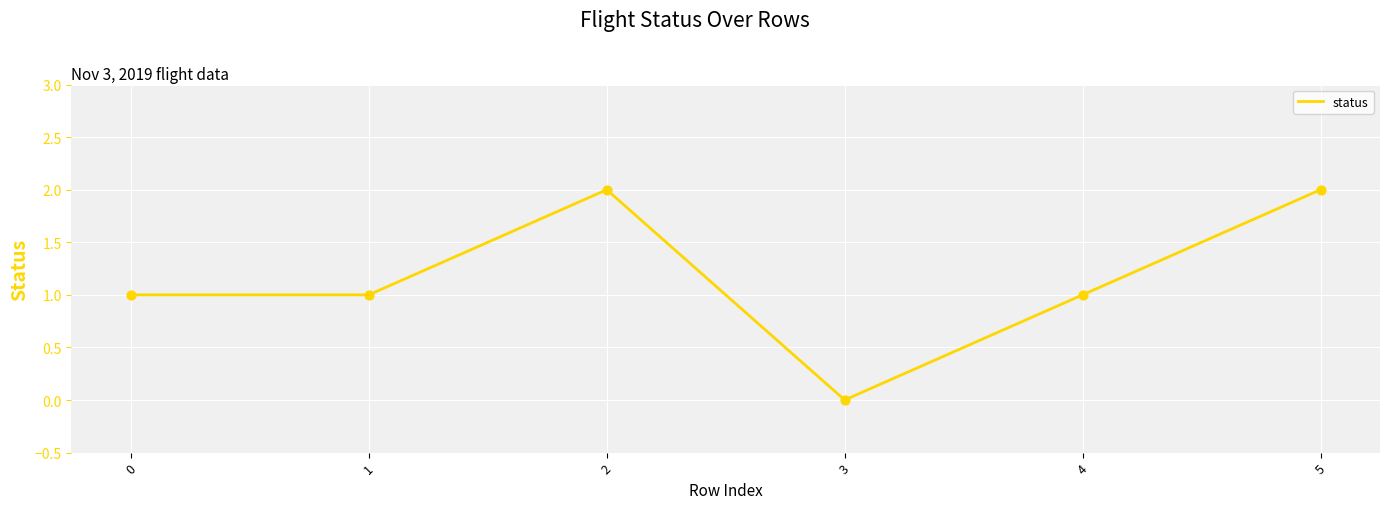

What is the ratio of the value at 1 to the value at 5?

0.5